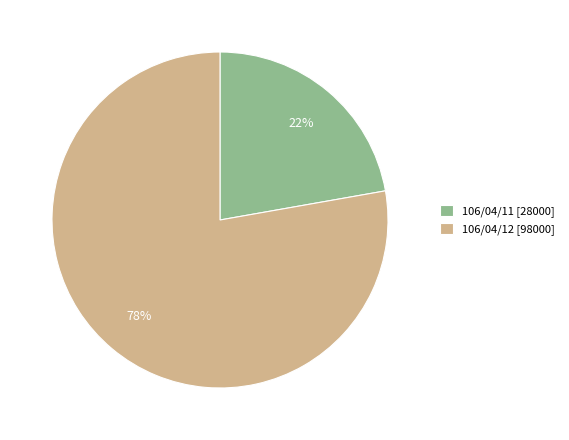

Does any single category account for the majority?

Yes